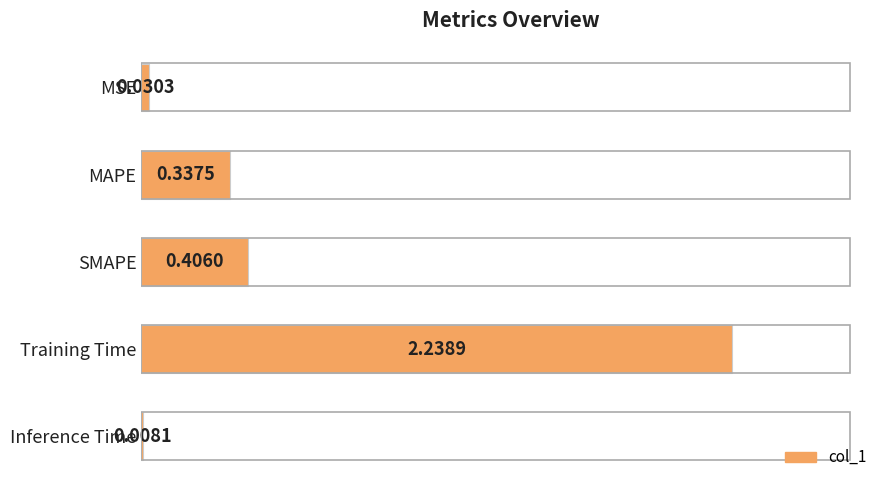

At which label is the value closest to 1?

SMAPE